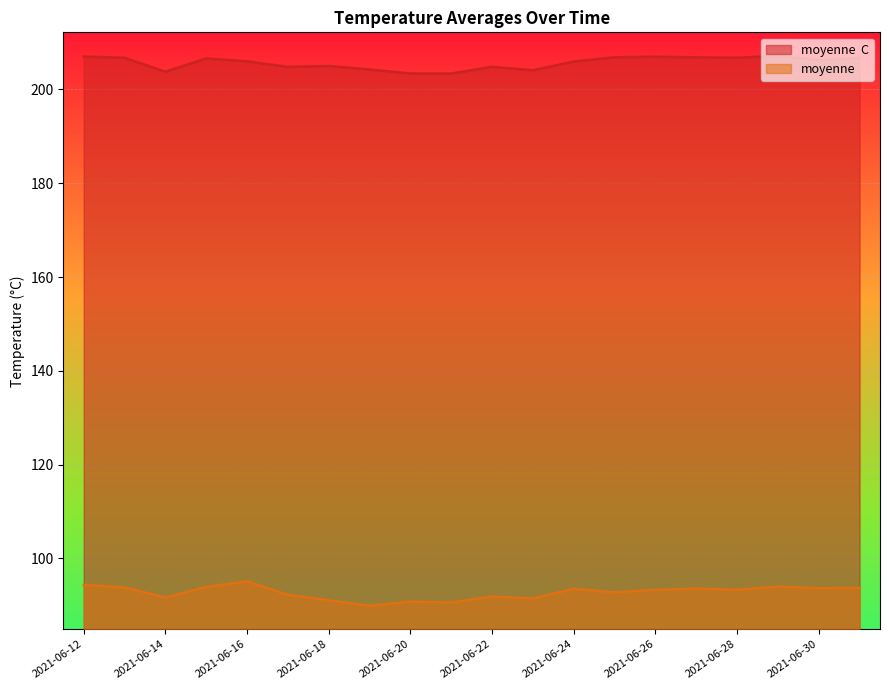

At which label does moyenne  C reach its peak?

2021-06-29